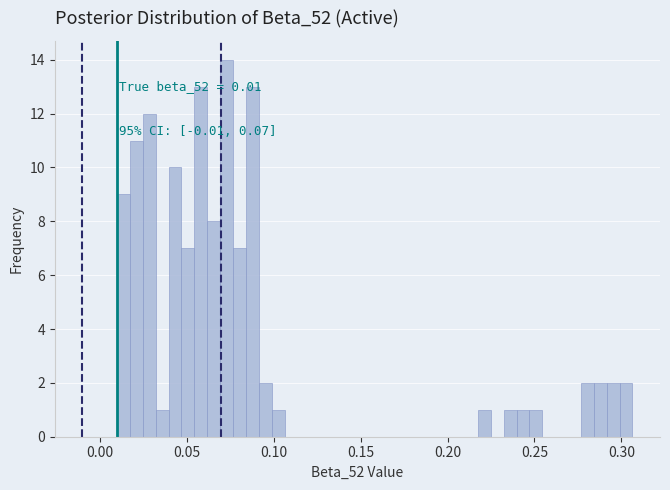

Read against the x-axis, roughly where is the centre of the tallest bar?

0.075